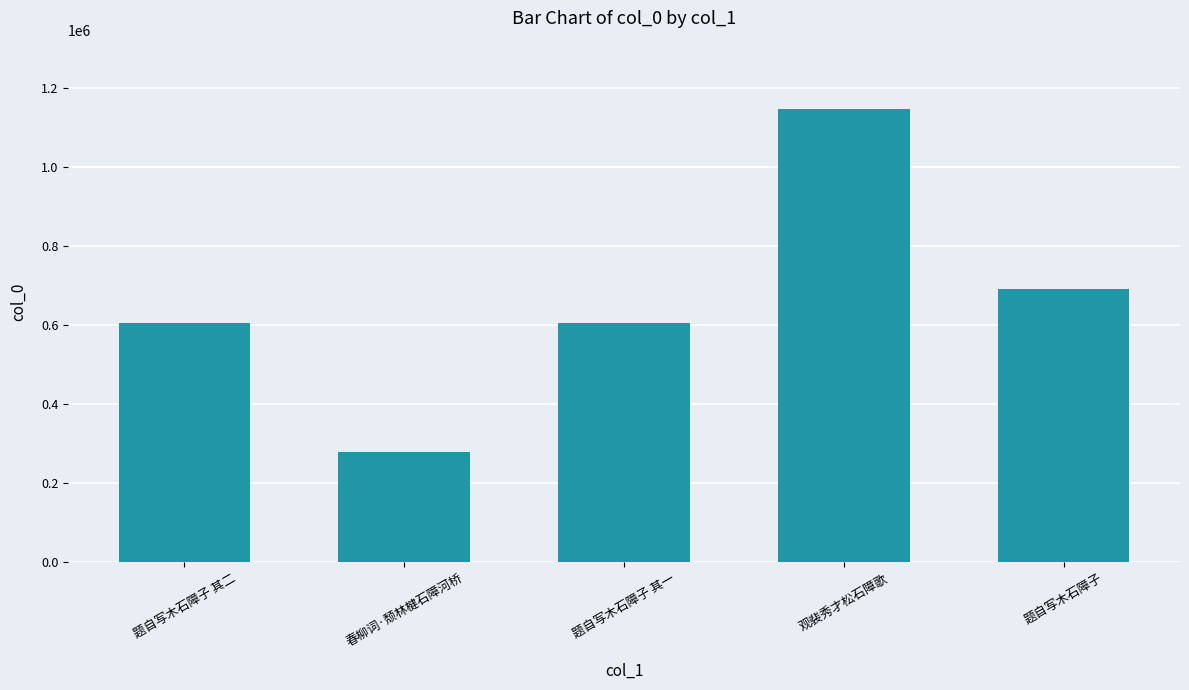

True or false: the data shows 279657 at 春柳词·颓林楗石障河桥.

True